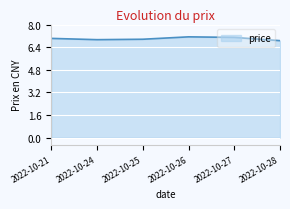

Read the value at 2022-10-25.

7.0